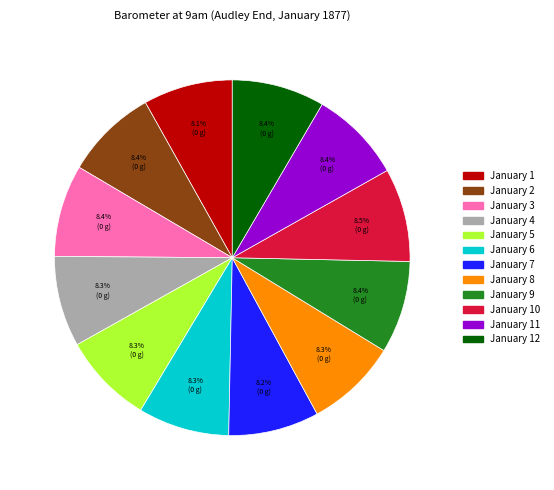

Is there a majority slice in this chart?

No